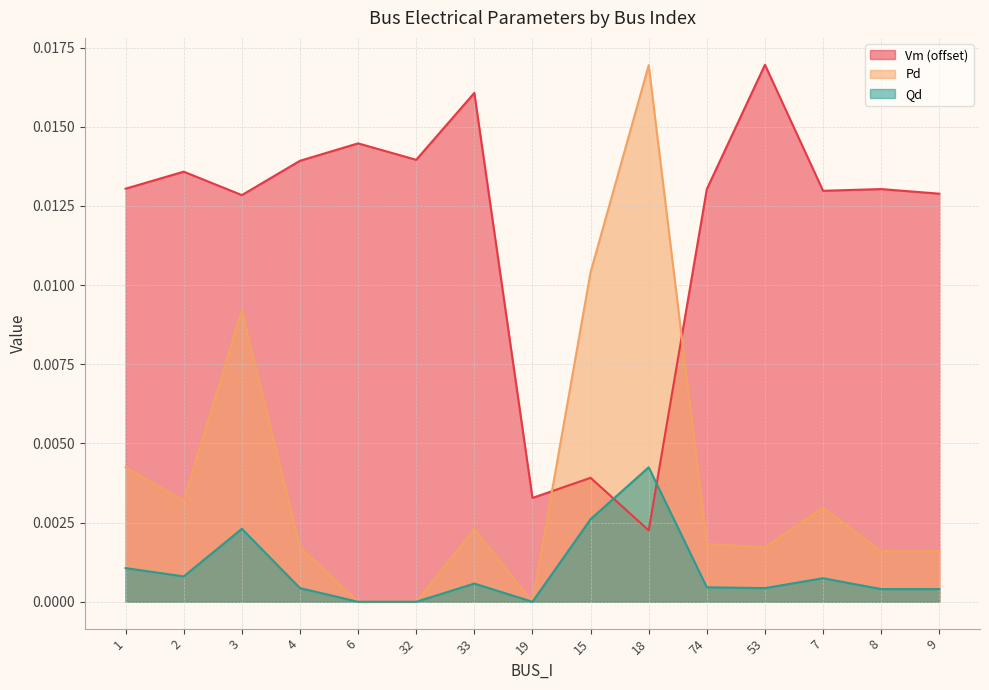

How many lines are shown in the chart?

3